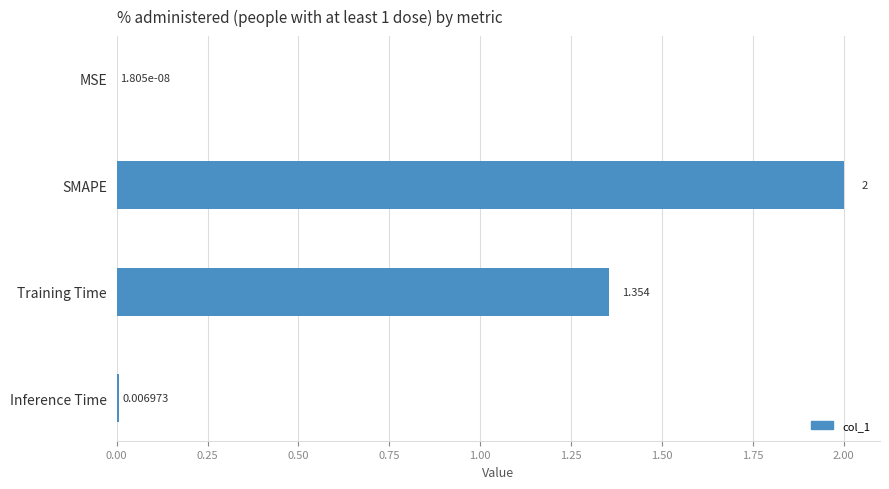

Between MSE and SMAPE, which is larger?

SMAPE